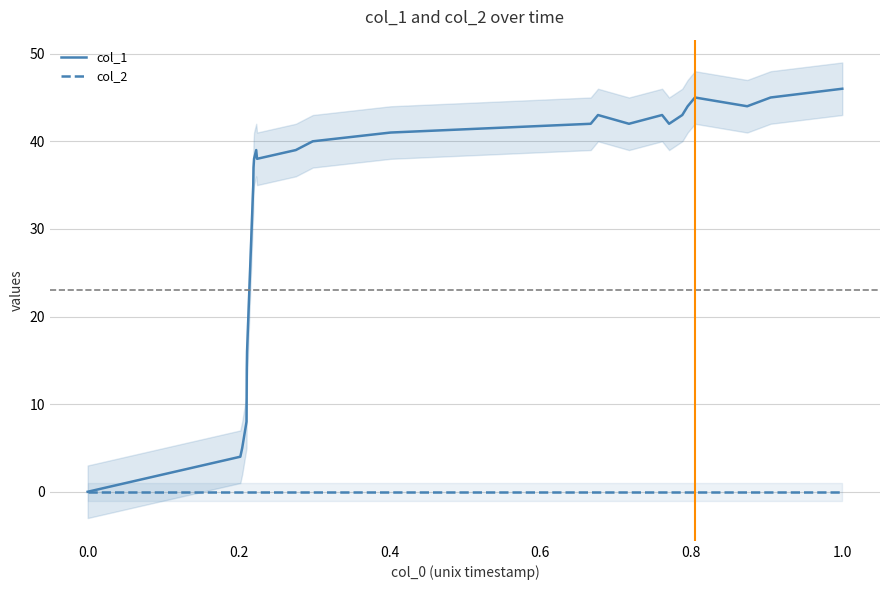

How many values in the col_1 series exceed 40?

12